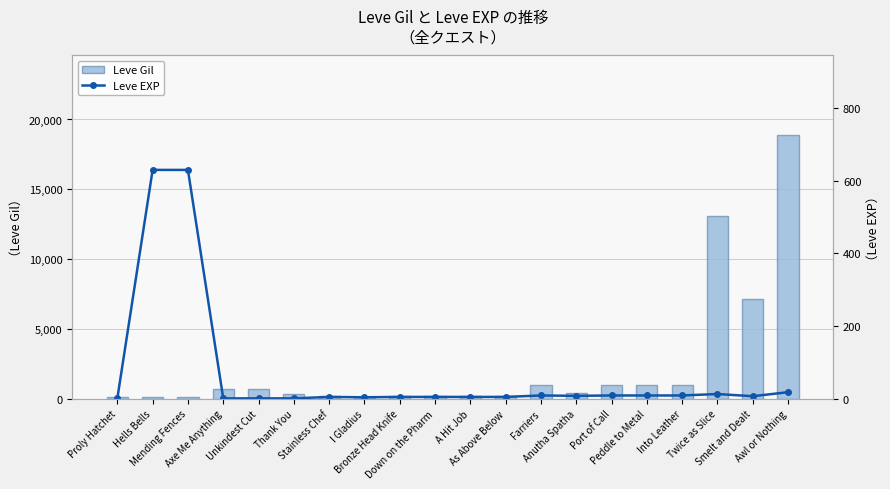

Where does the Leve EXP series first go above 7?

Hells Bells